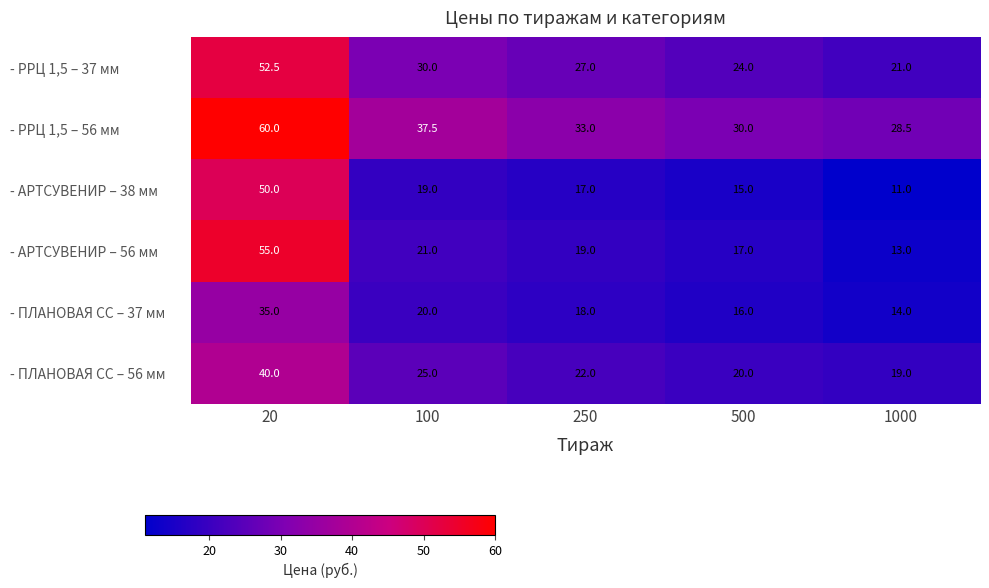

Reading right to left, list all the values displayed in this chart.

- РРЦ 1,5 – 37 мм: 21.0	24.0	27.0	30.0	52.5
- РРЦ 1,5 – 56 мм: 28.5	30.0	33.0	37.5	60.0
- АРТСУВЕНИР – 38 мм: 11.0	15.0	17.0	19.0	50.0
- АРТСУВЕНИР – 56 мм: 13.0	17.0	19.0	21.0	55.0
- ПЛАНОВАЯ СС – 37 мм: 14.0	16.0	18.0	20.0	35.0
- ПЛАНОВАЯ СС – 56 мм: 19.0	20.0	22.0	25.0	40.0